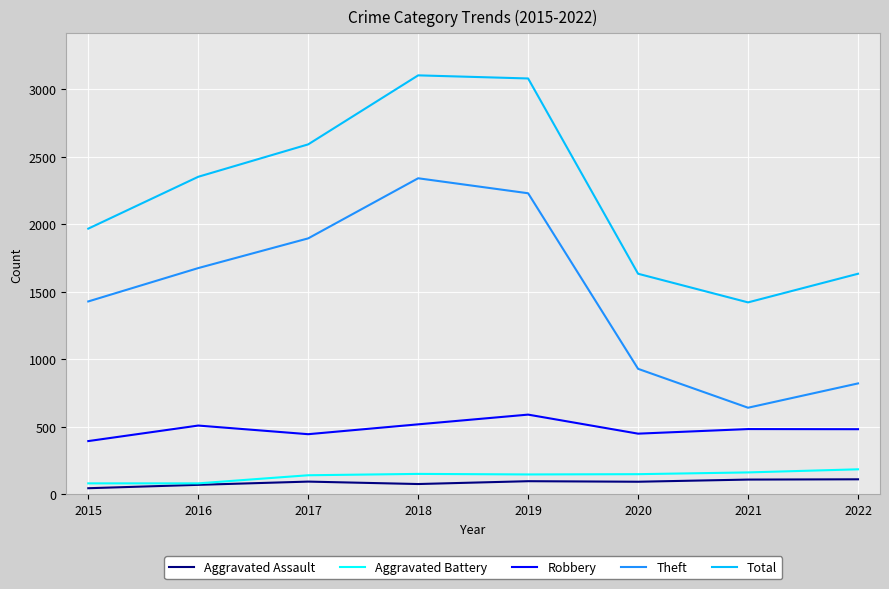

At how many categories does at least one series exceed 2677?

2